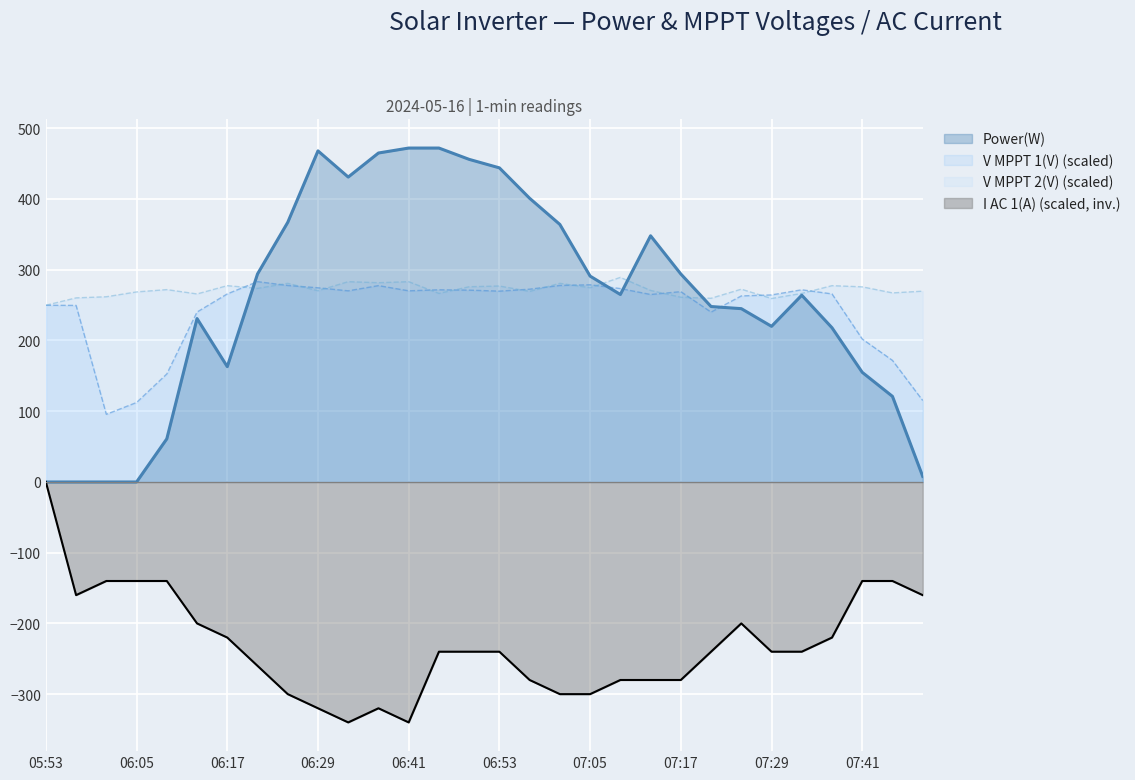

What is the maximum value shown in the chart?

472.0